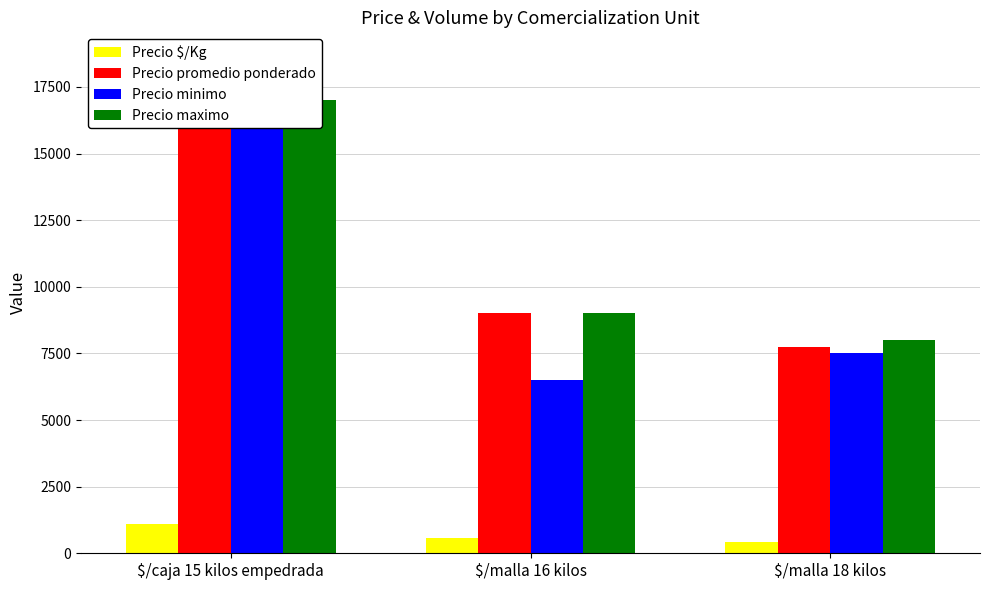

Reading left to right, what are all the values shown in this chart?

Precio $/Kg: 1117	562	431
Precio promedio ponderado: 16750	9000	7750
Precio minimo: 16500	6500	7500
Precio maximo: 17000	9000	8000